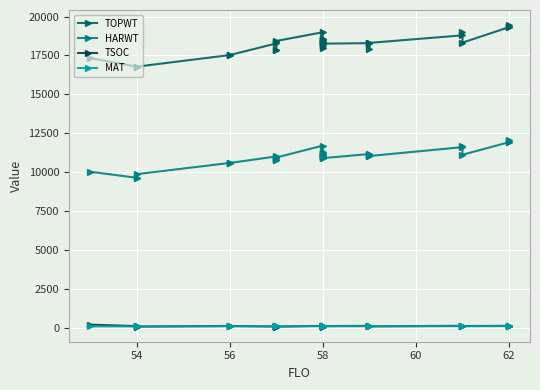

Reading left to right, transcribe all the data shown in this chart.

TOPWT: 17330	16780	16780	16777	17523	17523	17523	18270	18347	17879	17879	18429	18991	18283	18483	18356	18356	18006	18376	18077	18558	18558	18257	18290	18290	17931	18306	18791	18991	18322	19318	19450	19318
HARWT: 10032	9643	9643	9874	10595	10595	10595	11012	10942	10800	10800	10943	11708	10994	11270	11176	11176	11021	11028	10914	11149	11149	10905	11168	11168	11012	11040	11610	11708	11121	11929	12055	11929
TSOC: 209	117	93	84	126	127	126	87	107	118	99	81	131	101	126	125	127	115	116	88	125	127	117	129	129	144	99	134	131	122	128	141	129
MAT: 98	98	98	99	106	106	106	106	106	104	104	104	115	107	110	109	109	108	109	108	109	109	109	111	111	113	108	115	115	113	117	119	117